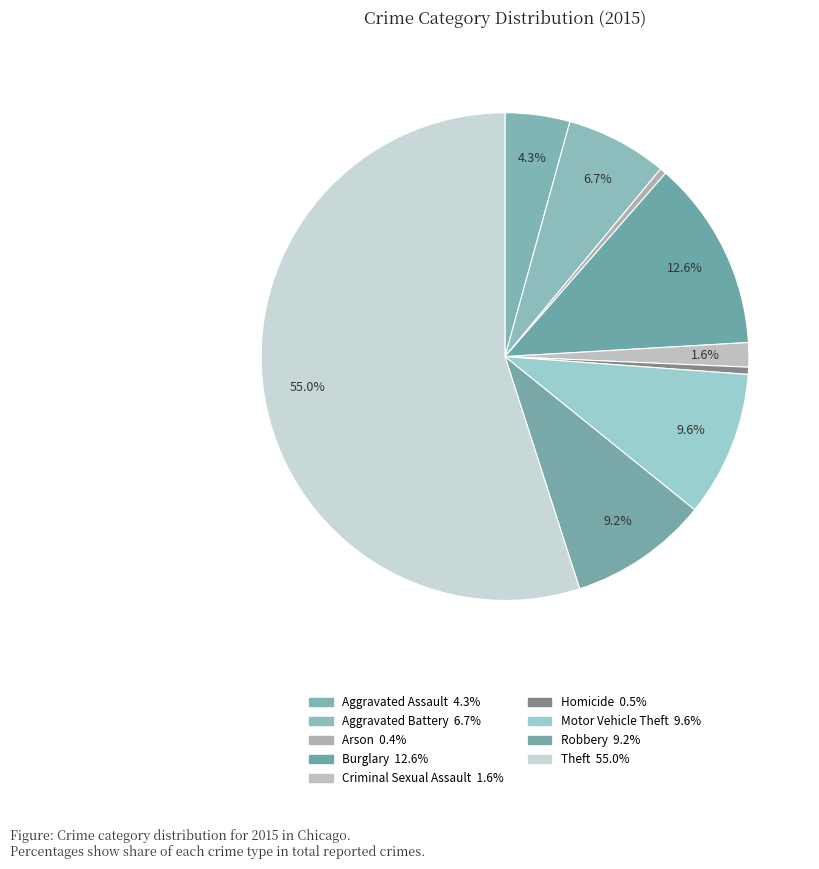

To the nearest percent, what portion does Aggravated Battery represent?

7%